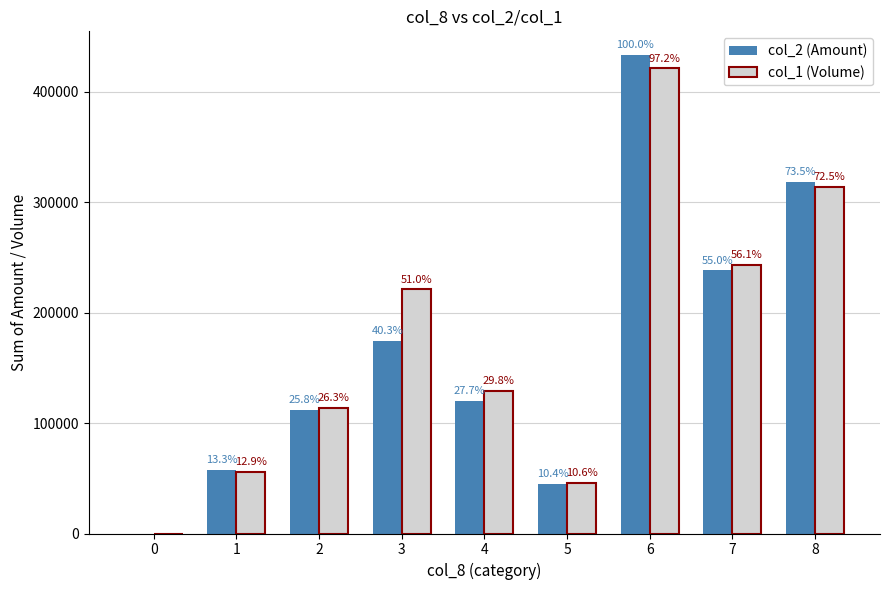

Reading left to right, extract all data points from this chart.

col_2 (Amount): 0	57410	111570	174350	119970	45200	432940	238100	318160
col_1 (Volume): 0	56000	114000	221000	129000	46000	421000	243000	314000